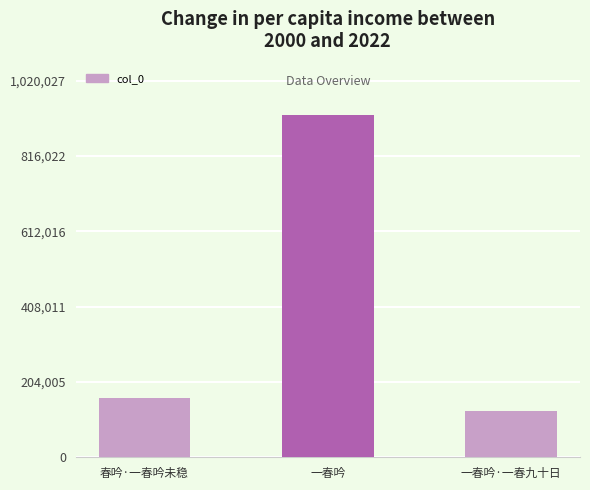

How many bars are there in total?

3